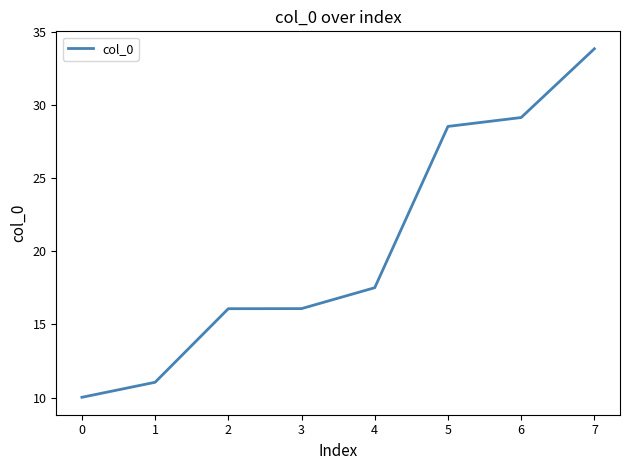

What is the change in value from 4 to 5?

+11.0